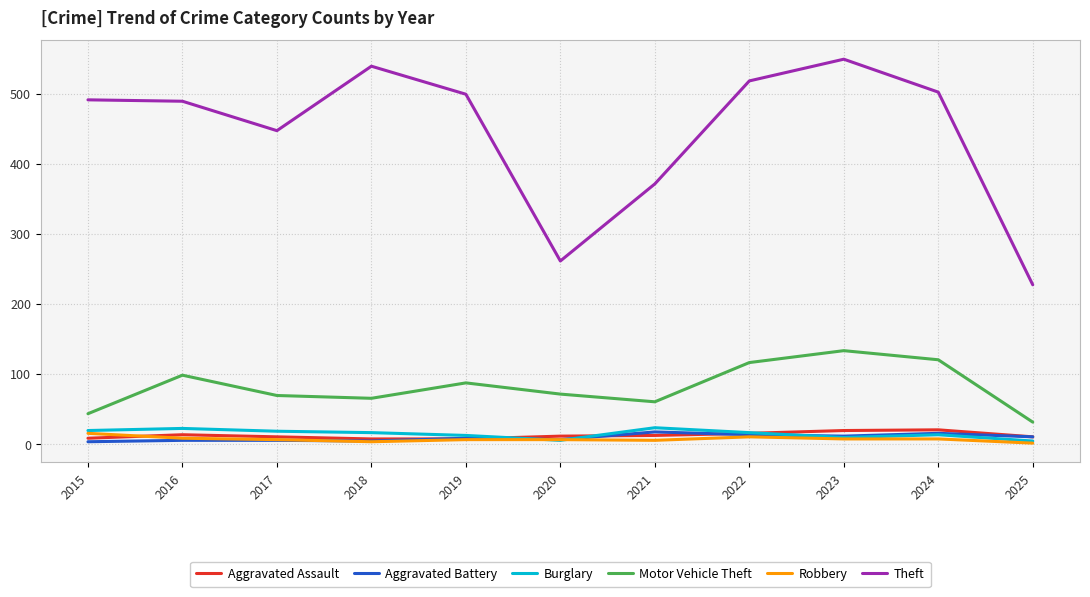

Is the value of Theft at 2016 greater than the value of Robbery at 2021?

Yes